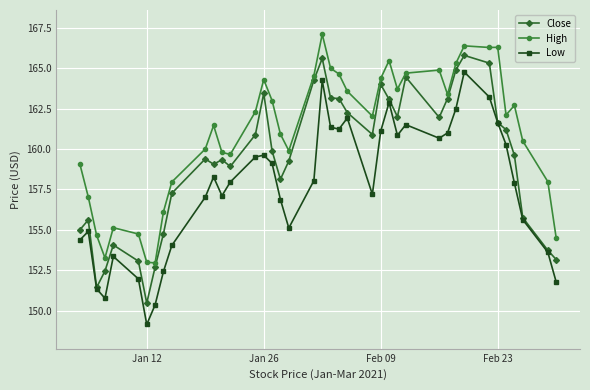

True or false: Close and High intersect in this chart.

False